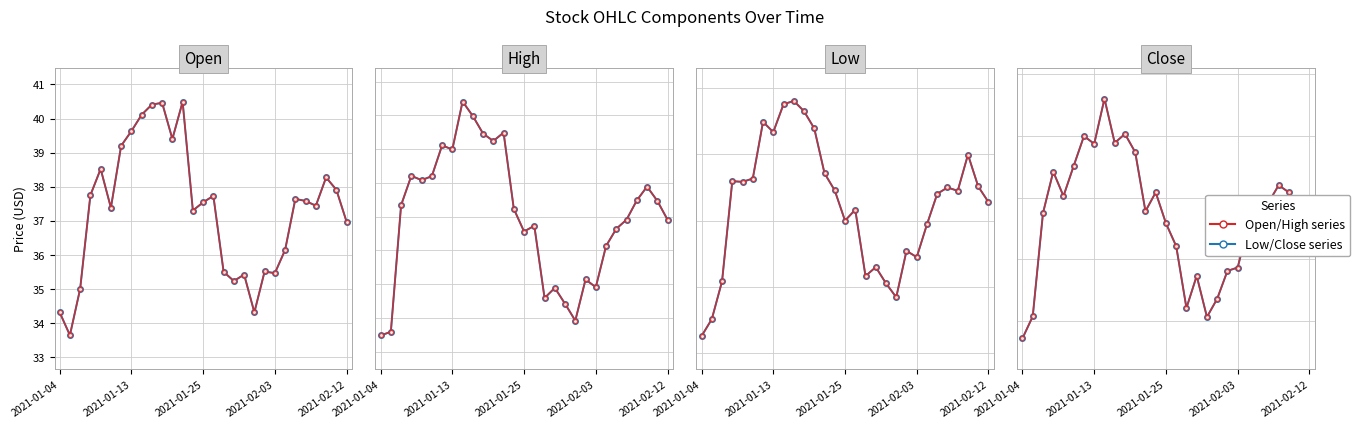

The Open series shows 39.4 at 11. True or false?

True